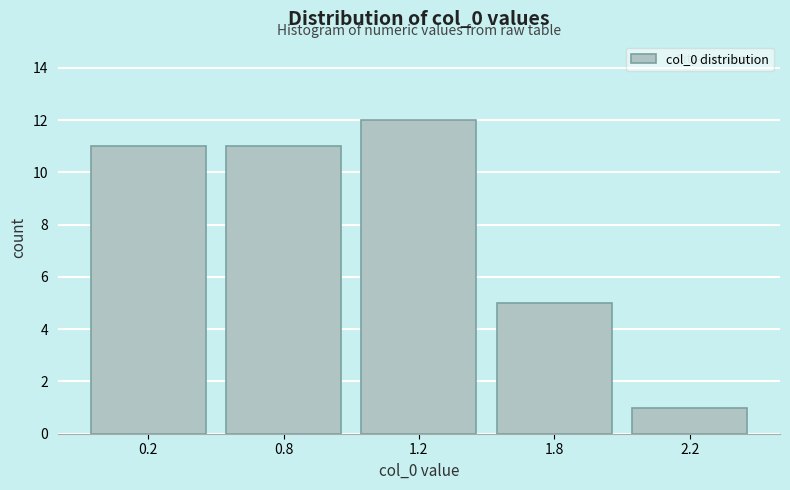

Reading left to right, what are all the values shown in this chart?

11	11	12	5	1